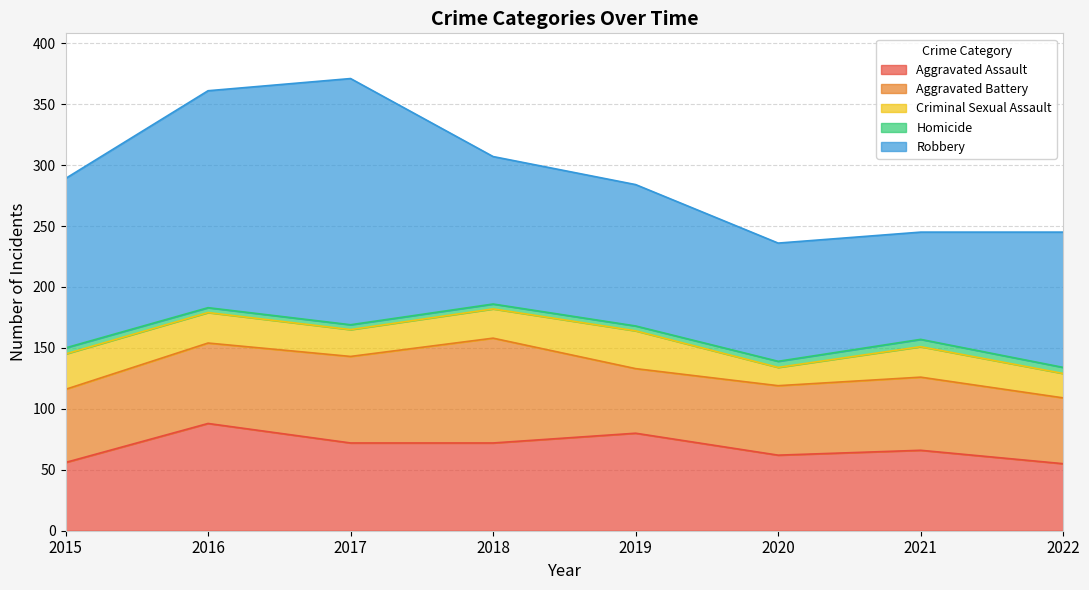

Where is the first local minimum for Aggravated Battery?

2019